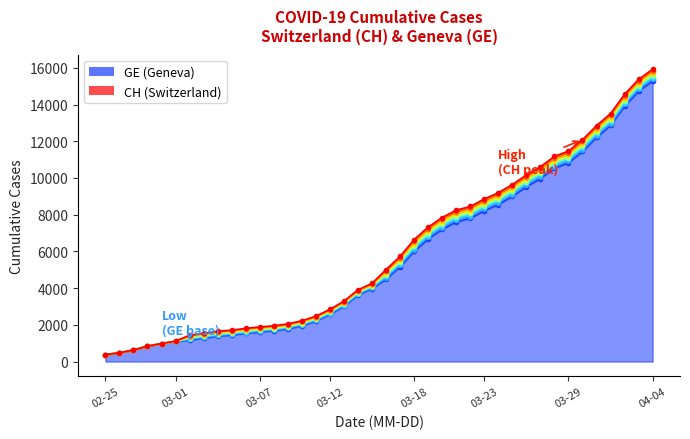

True or false: CH and GE cross at least once.

False